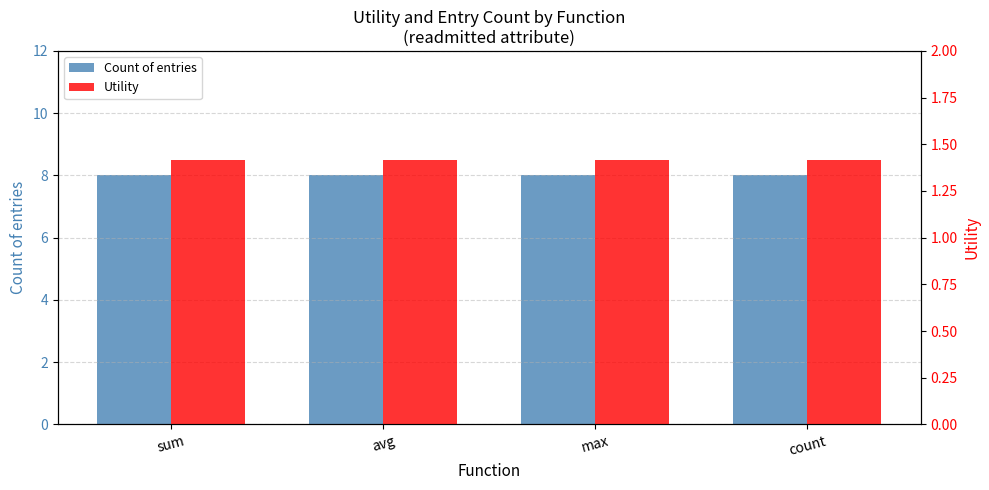

Rank the categories by Count of entries value from highest to lowest.

sum, avg, max, count